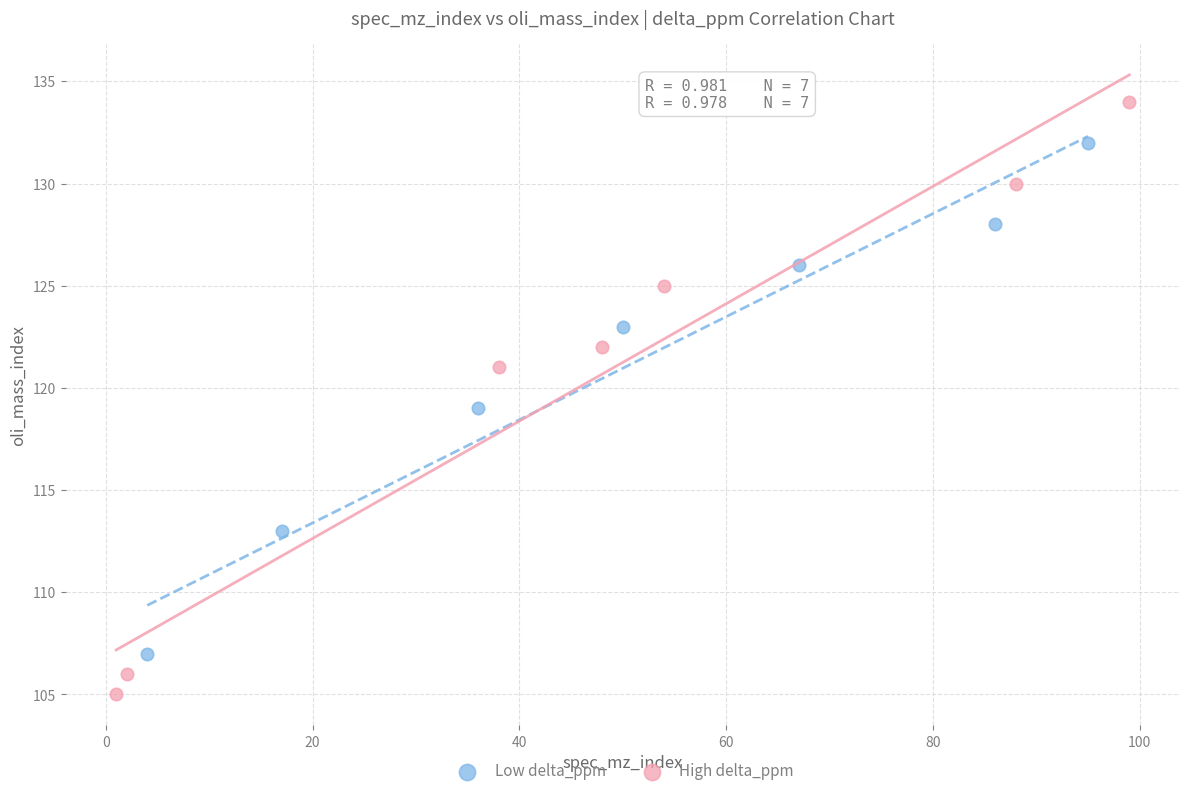

Which series has the largest Y range (max minus min)?

High delta_ppm